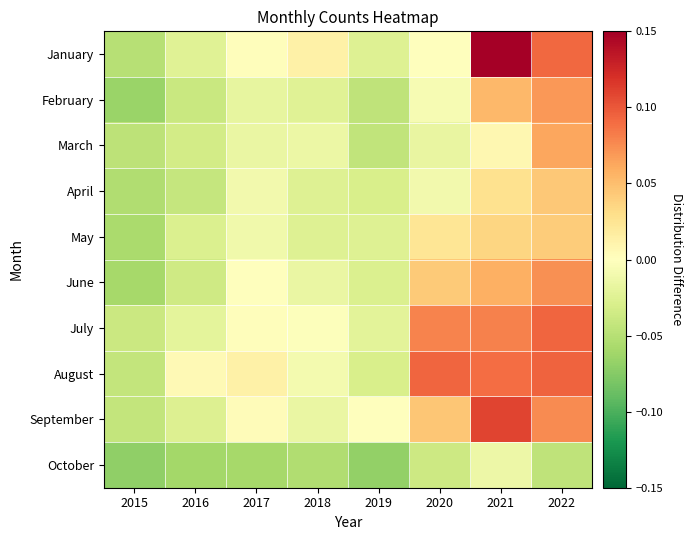

At which category is the sum across all series the highest?

2021